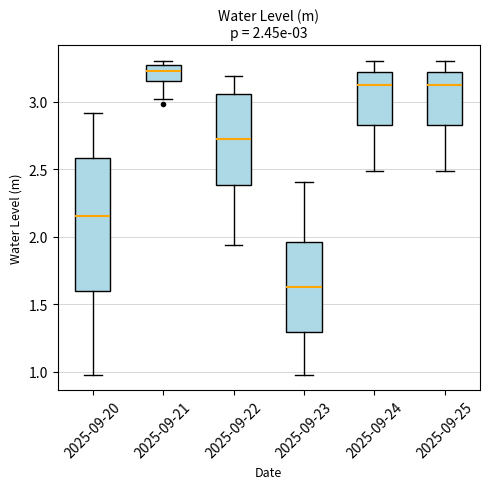

Which box has the lowest median line?

2025-09-23